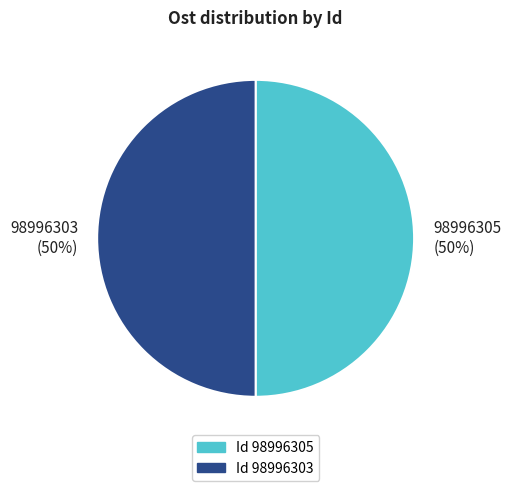

To the nearest percent, what is the average slice percentage?

50%